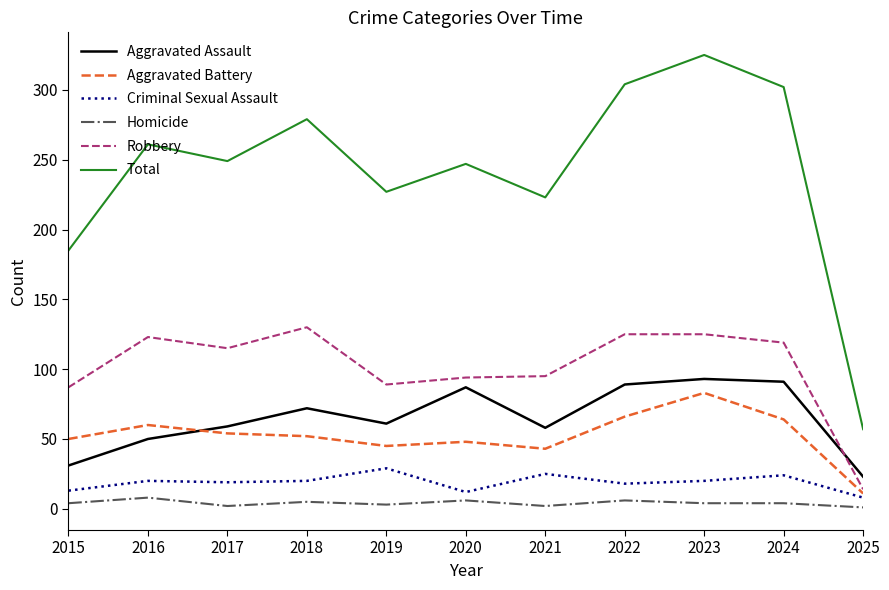

Where does the Total series first go above 249?

2016